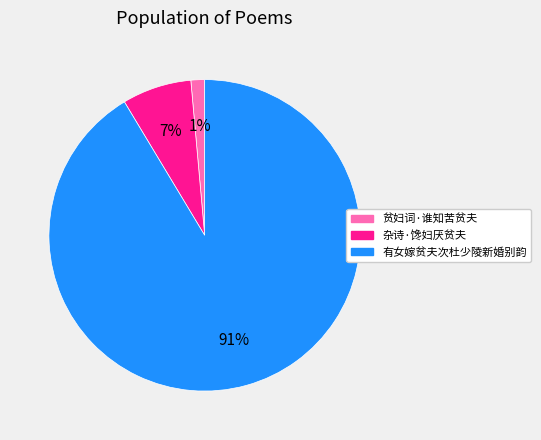

How many slices are in this pie chart?

3